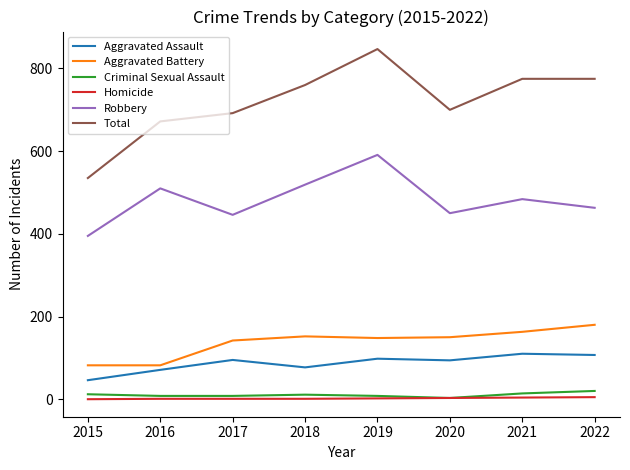

What is the lowest value of the Aggravated Assault series?

46